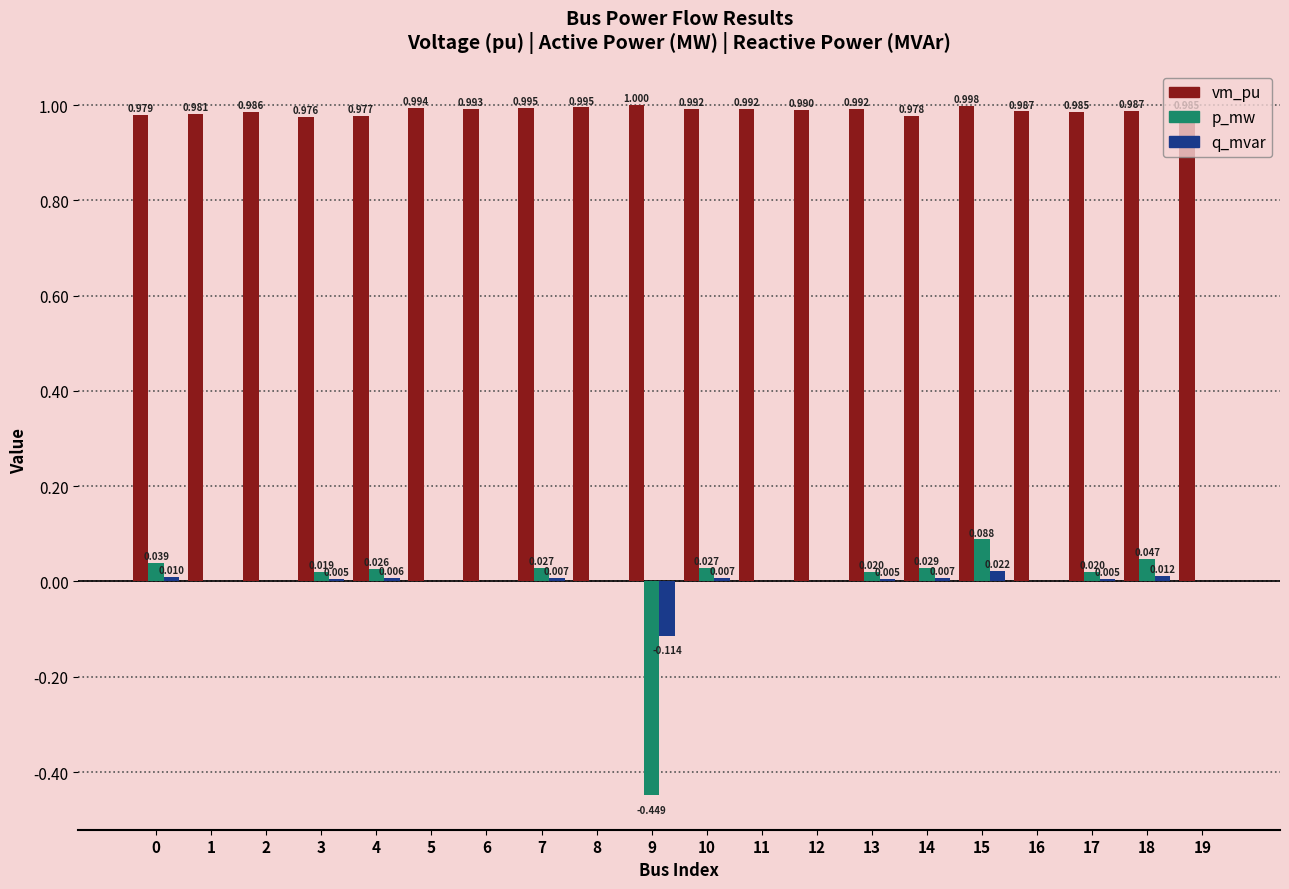

Which series changed the most between 4 and 9?

p_mw